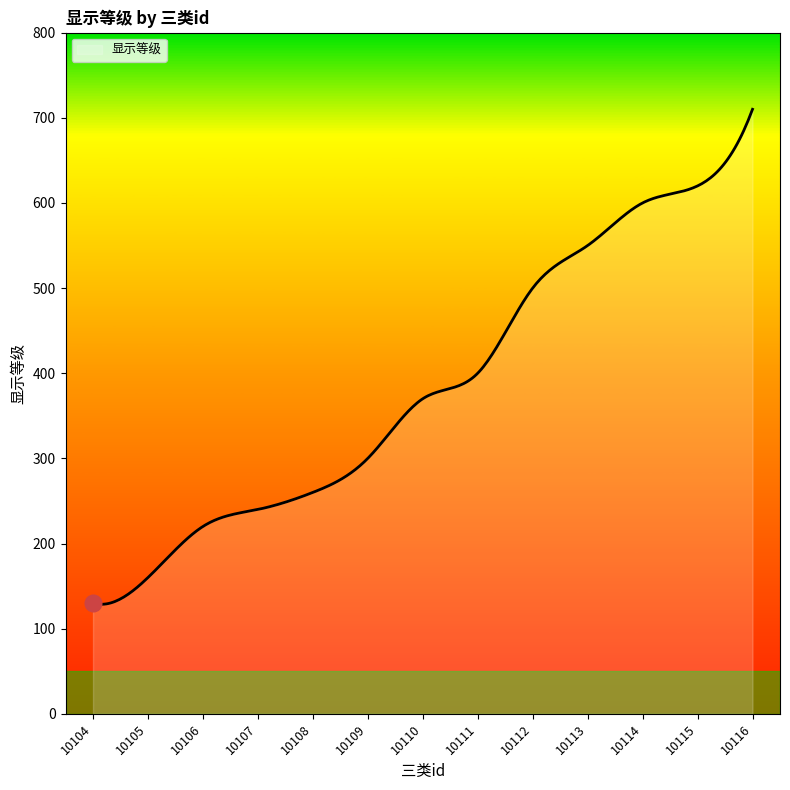

What is the difference between the maximum and minimum values?

581.4